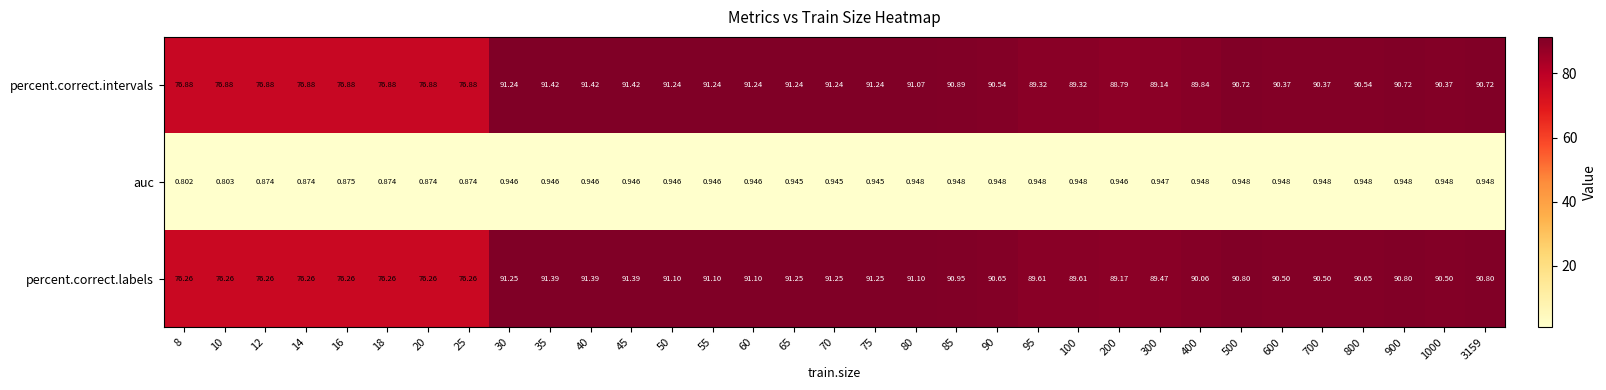

Which series has the largest total across all categories?

percent.correct.intervals